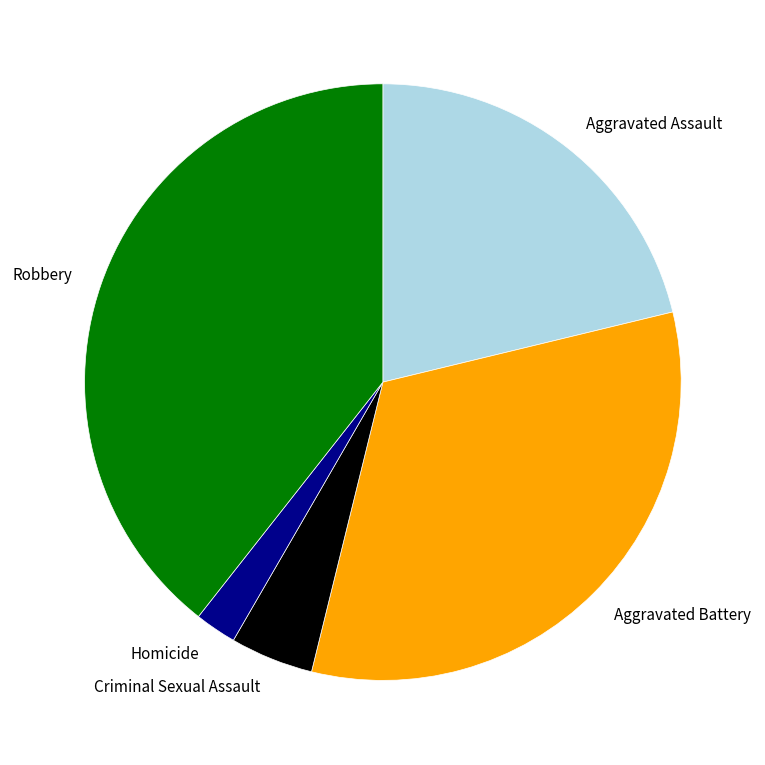

Does Aggravated Assault account for over 50% of the chart?

No